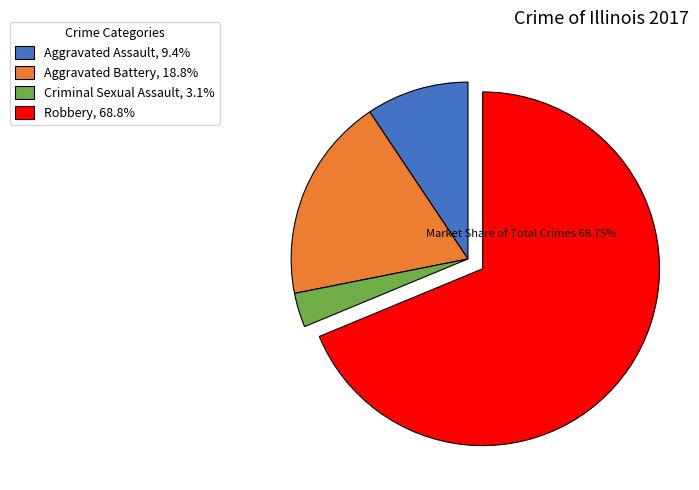

Which has a higher value, Aggravated Assault or Criminal Sexual Assault?

Aggravated Assault